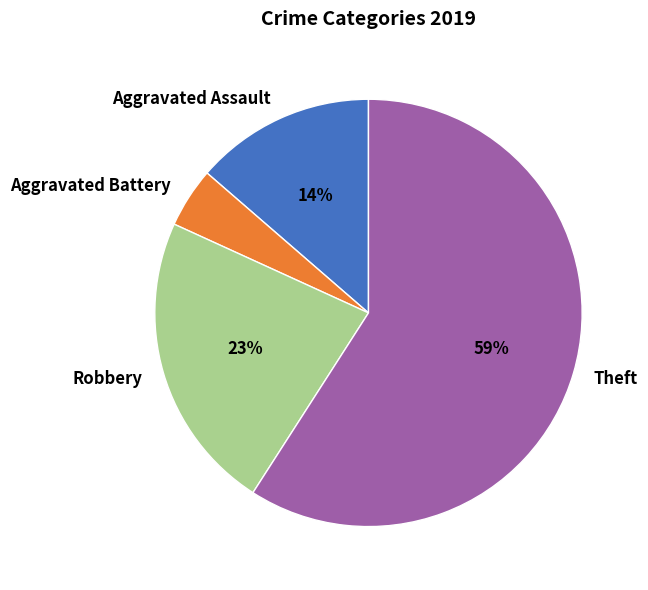

Does any single category account for the majority?

Yes